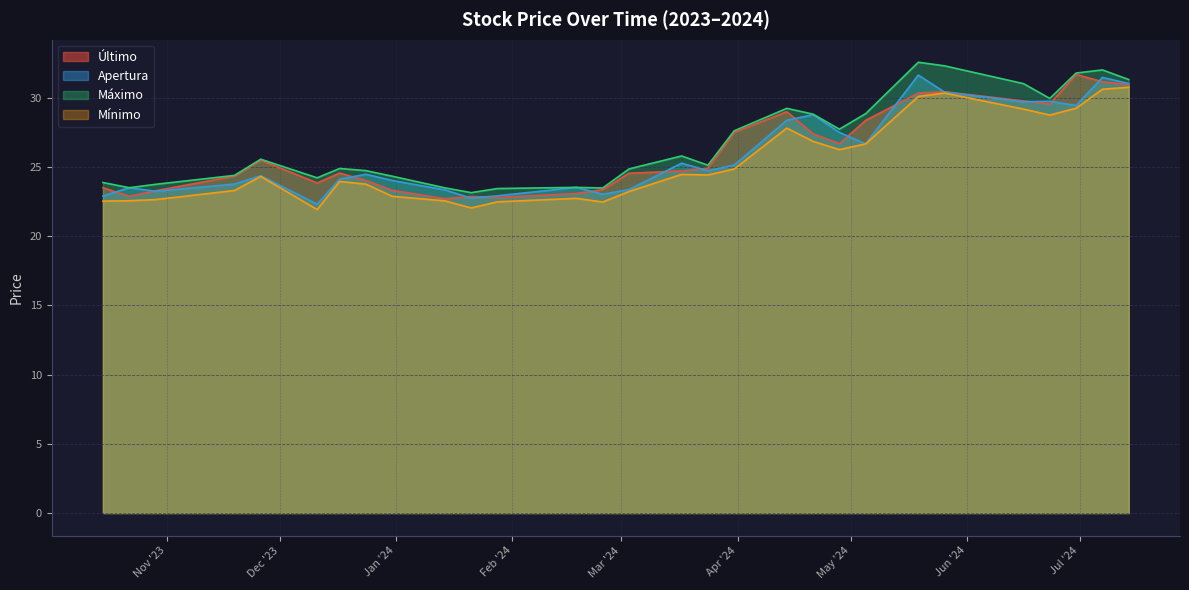

At how many categories does at least one series exceed 23?

29